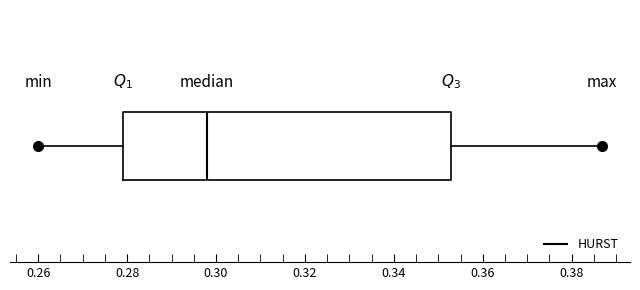

Read this box plot against the x-axis: the position of the median line, the range covered by the box, and the ends of both whiskers. The values are not printed on the chart, so give them approximately, as read against the axis.

median 0.298, box 0.280 to 0.352, whiskers 0.260 to 0.386